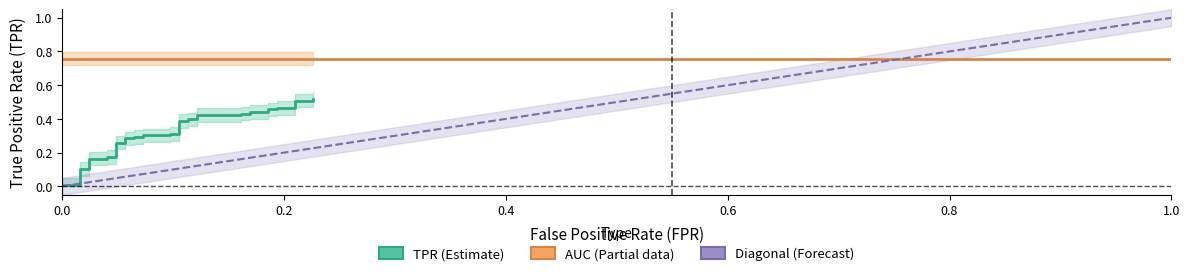

The chart shows a value of 0.8 at 34. True or false?

False